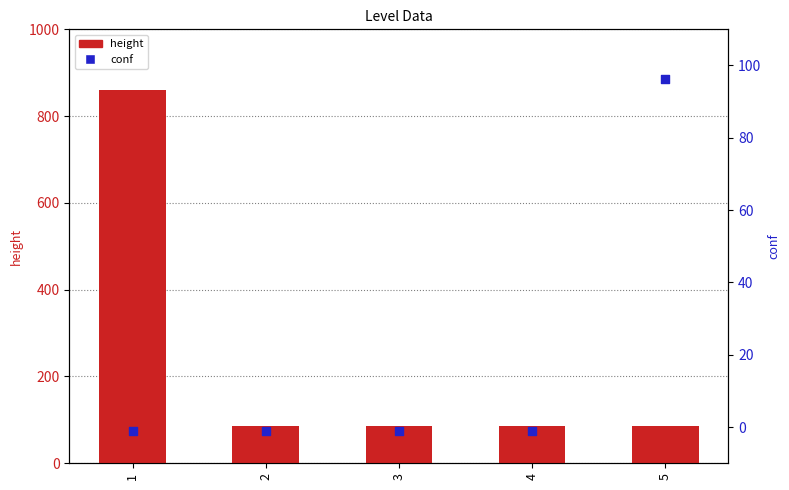

Which series has the largest total across all categories?

height